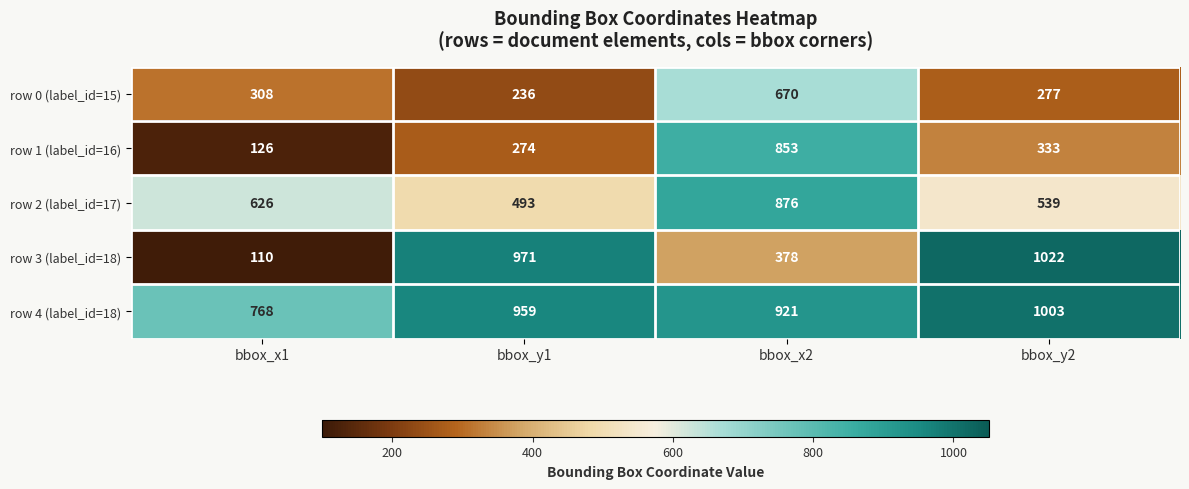

The value of row 4 (label_id=18) at bbox_x2 is 506. True or false?

False